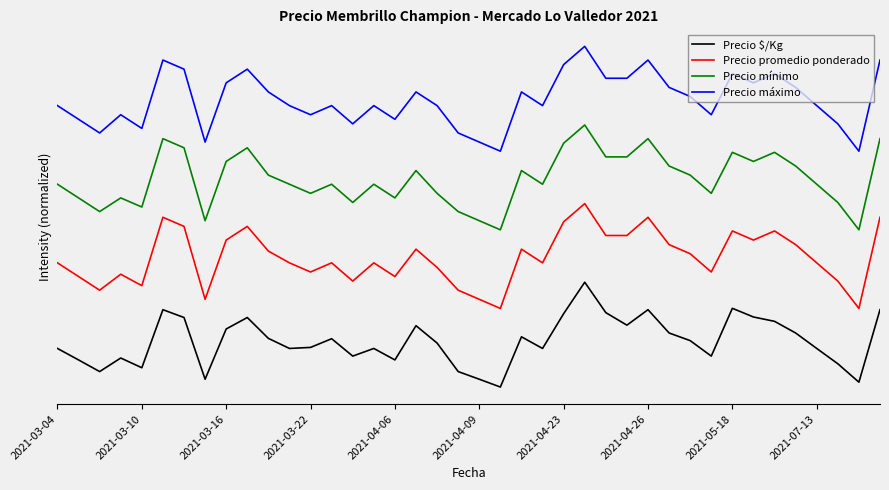

Is this an area chart (filled region under the line)?

No